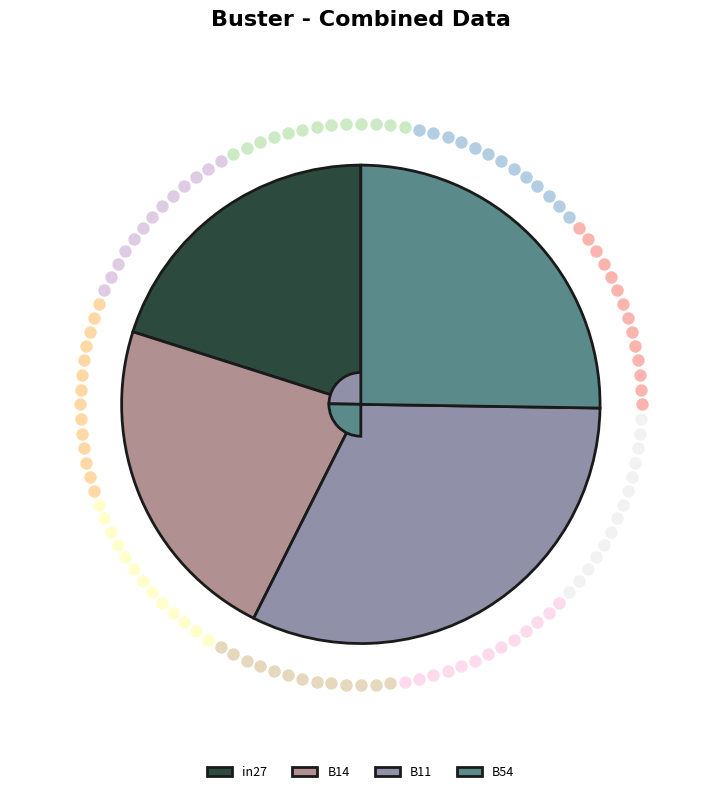

Does any single category account for the majority?

No